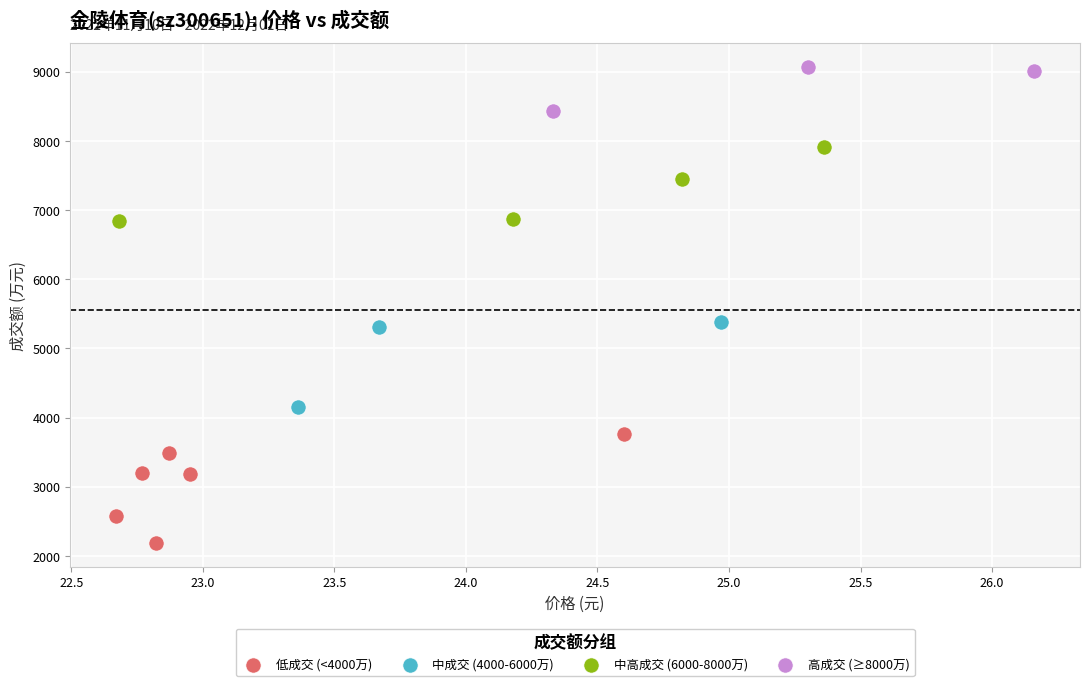

What are all the series names shown in the legend?

低成交 (<4000万), 中成交 (4000-6000万), 中高成交 (6000-8000万), 高成交 (≥8000万)